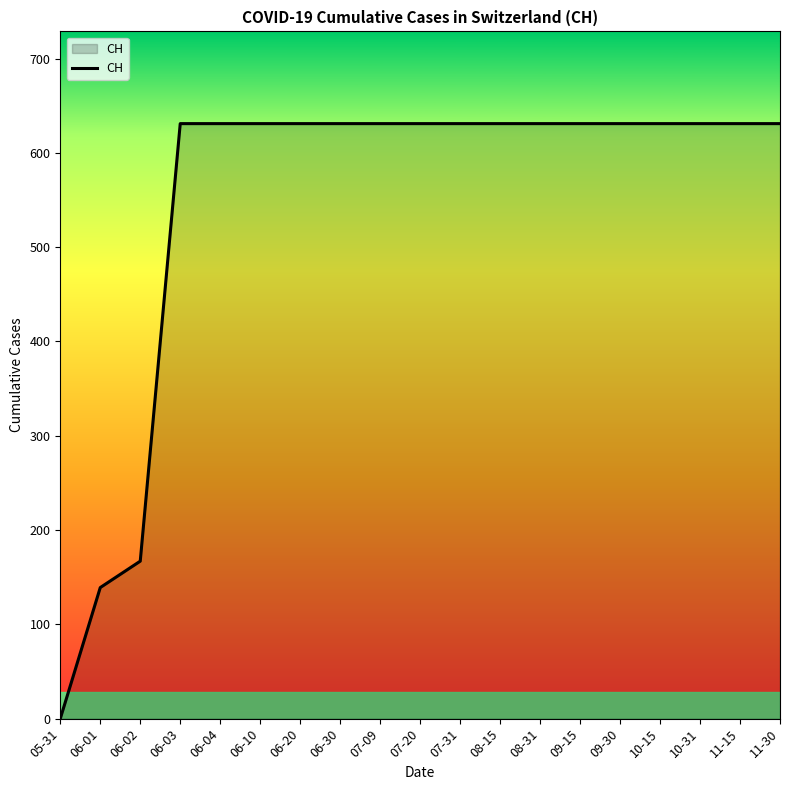

How many series are shown in this chart?

1